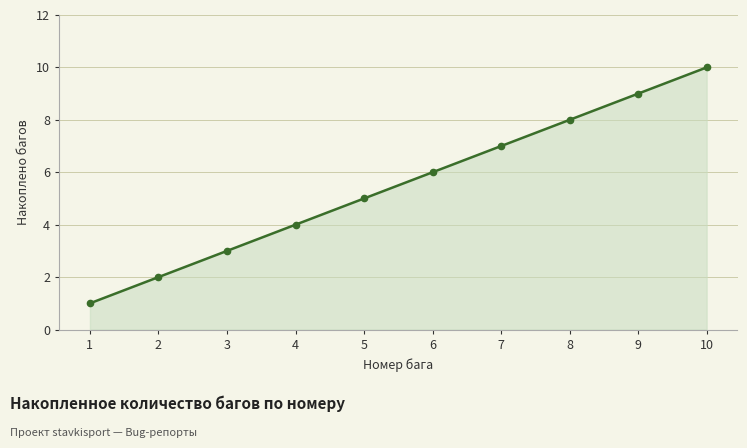

What is the difference between the maximum and minimum values?

9